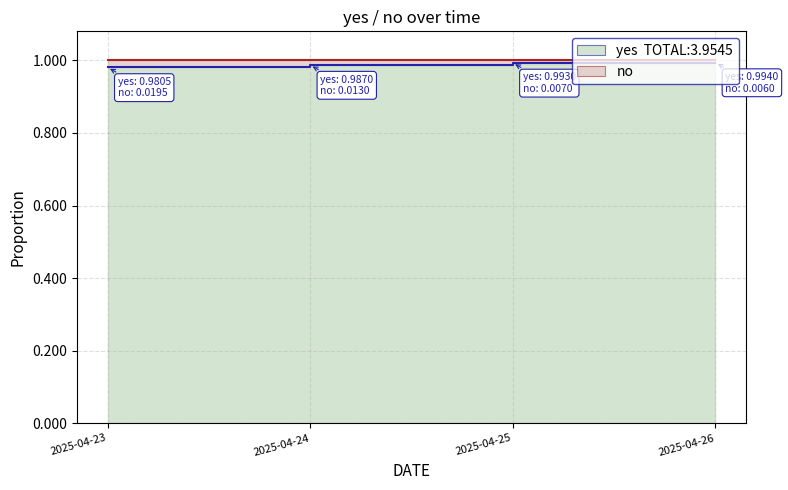

True or false: the data shows 1.0 at 2025-04-24.

True